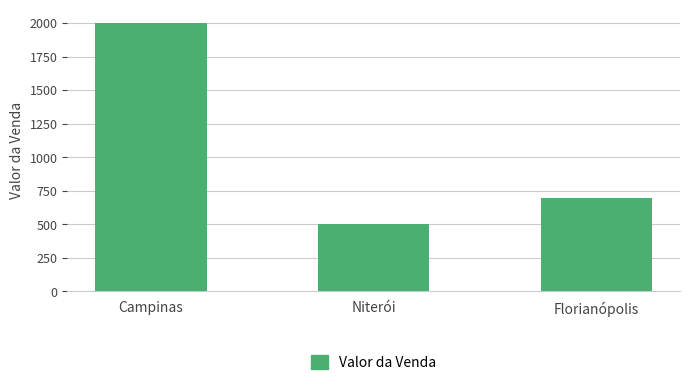

The value at Florianópolis is 700. True or false?

True